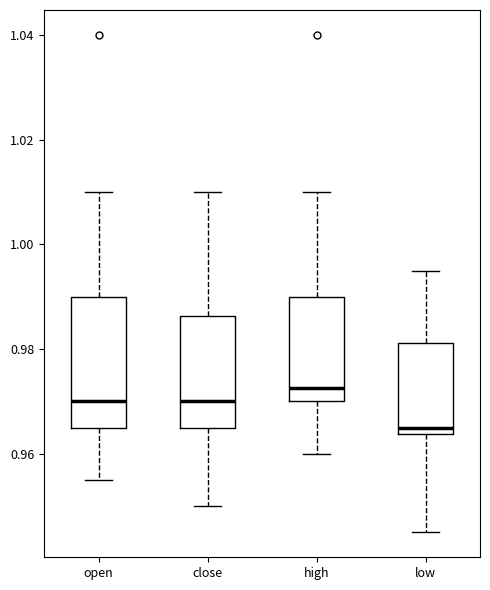

Which box is the tallest, from its lower edge to its upper edge?

open